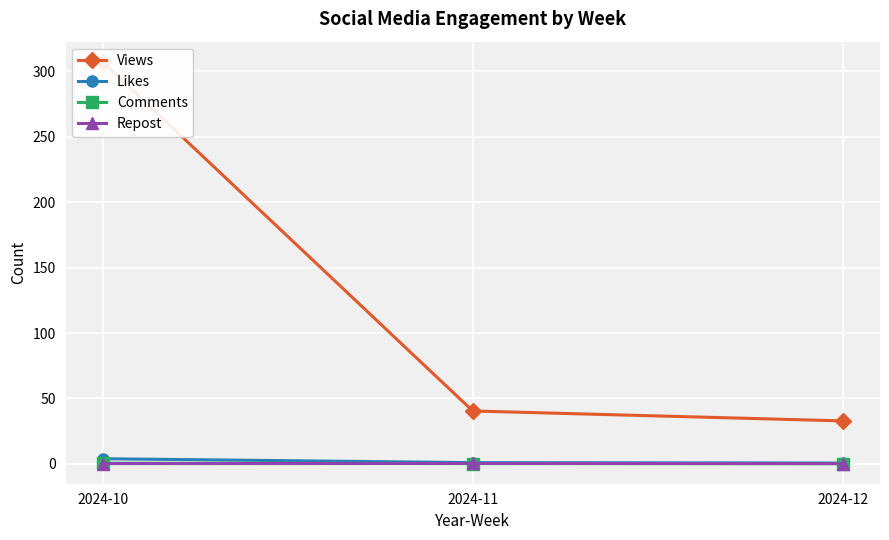

Read the Views value at 2024-11.

40.4